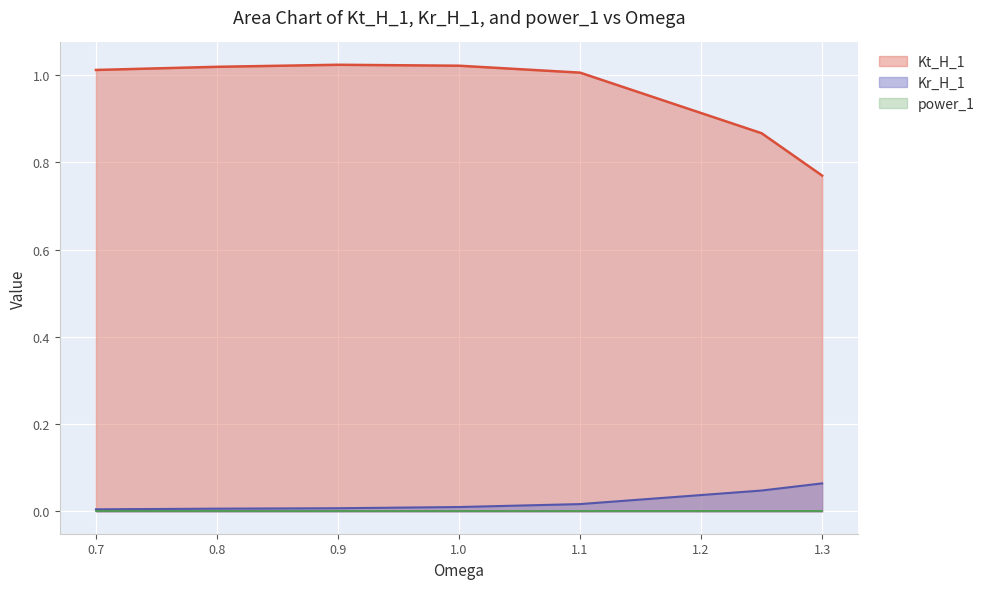

How many data points in Kt_H_1 are above 1?

5